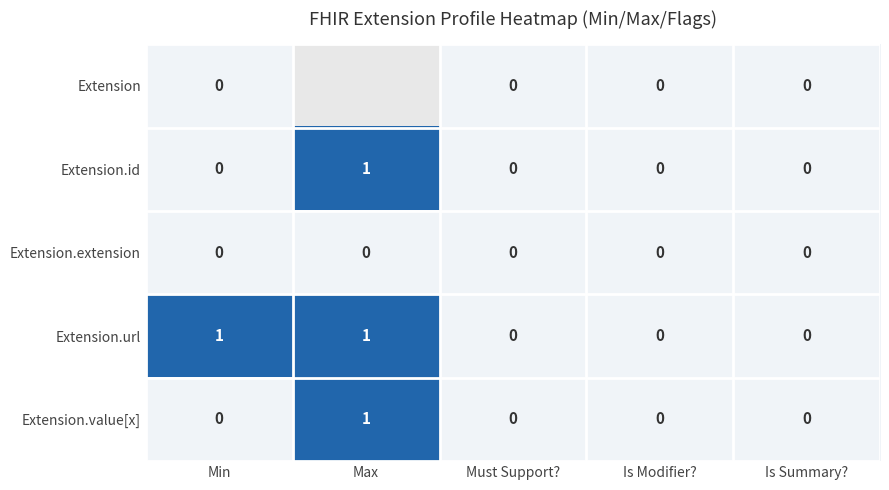

Is it true that Extension.url equals 1 at Must Support??

False